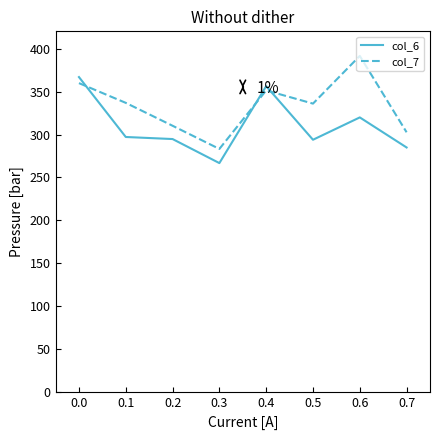

What is the difference between the maximum and minimum values in the col_7 series?

108.2